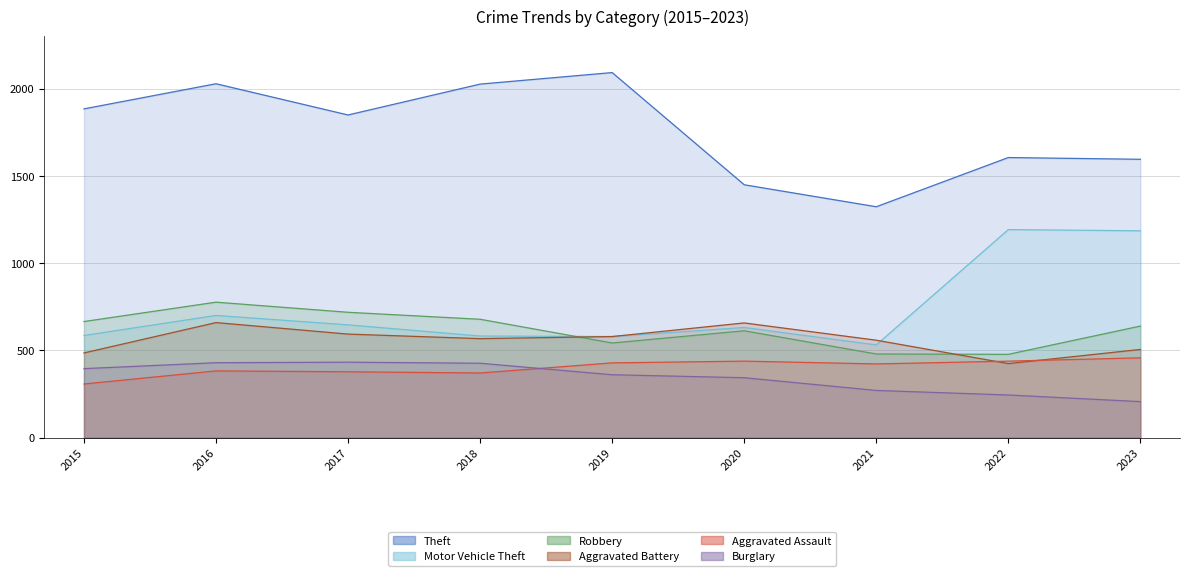

True or false: Aggravated Battery has more than 1 points higher than both neighbors.

True